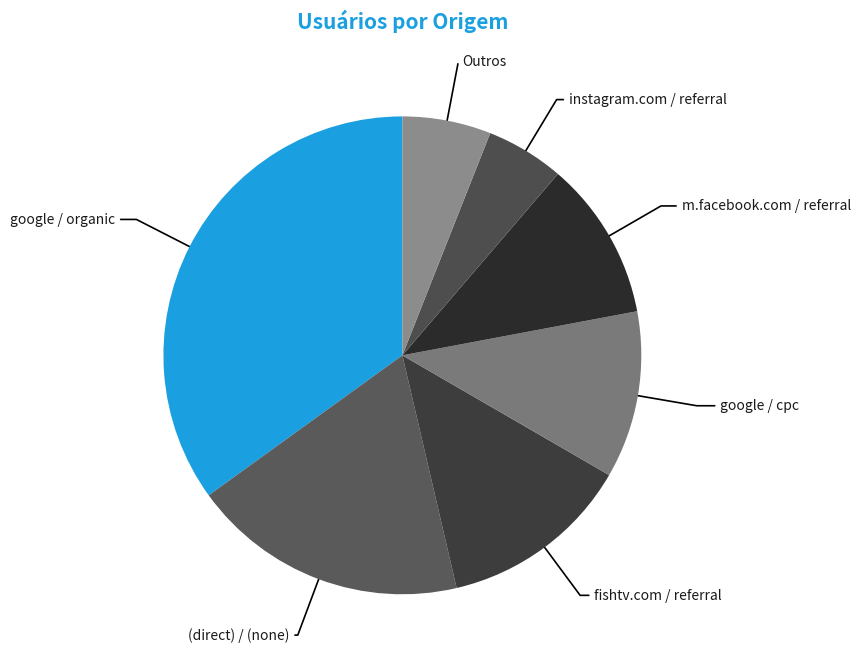

Rank the categories by value from highest to lowest.

google / organic, (direct) / (none), fishtv.com / referral, google / cpc, m.facebook.com / referral, Outros, instagram.com / referral